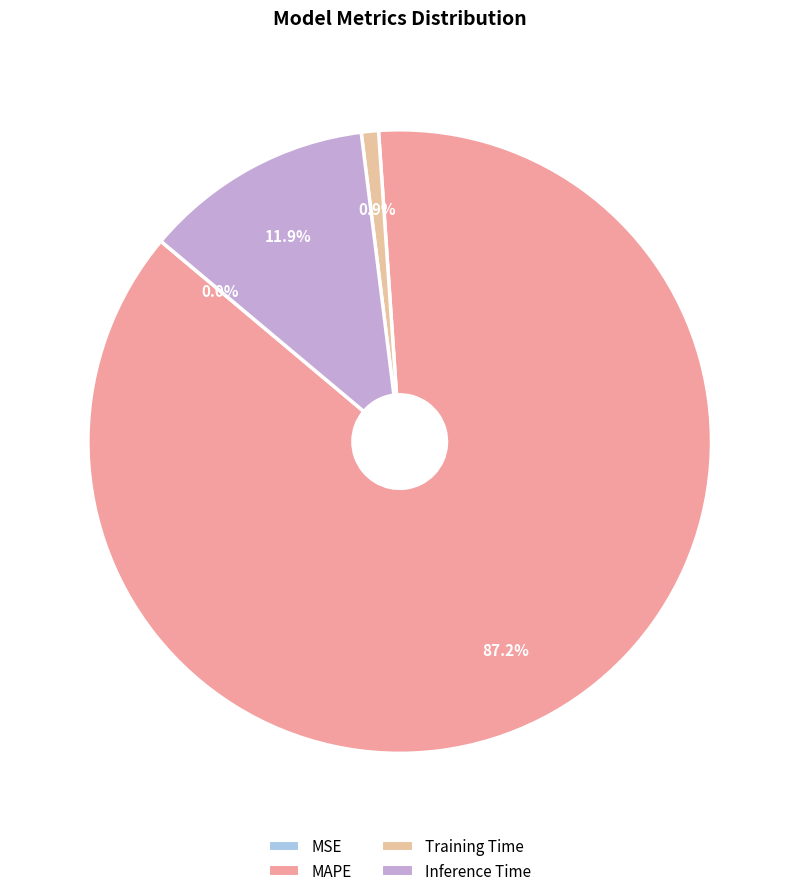

To the nearest percent, what is the average slice percentage?

25%